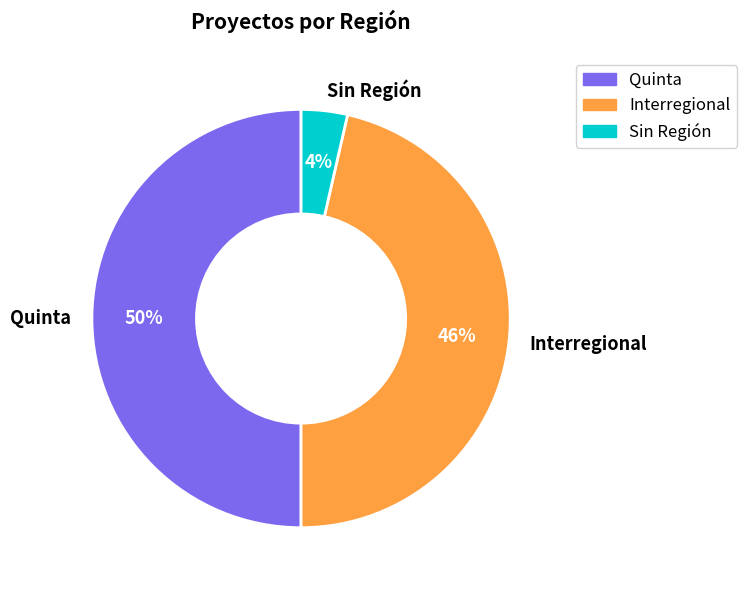

Combined, do Sin Región and Quinta account for over 50%?

Yes